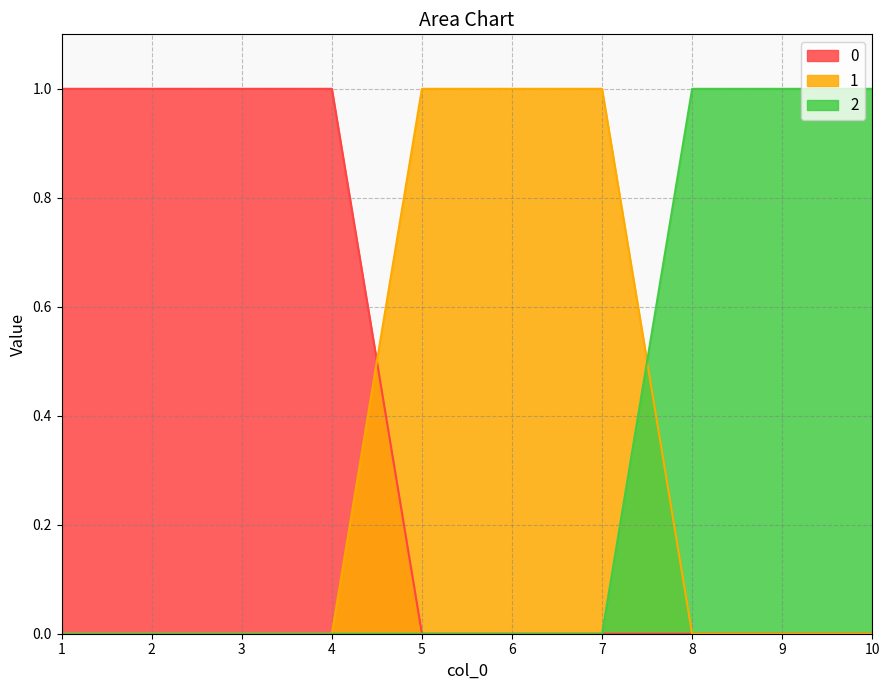

Count the number of categories in the chart.

10